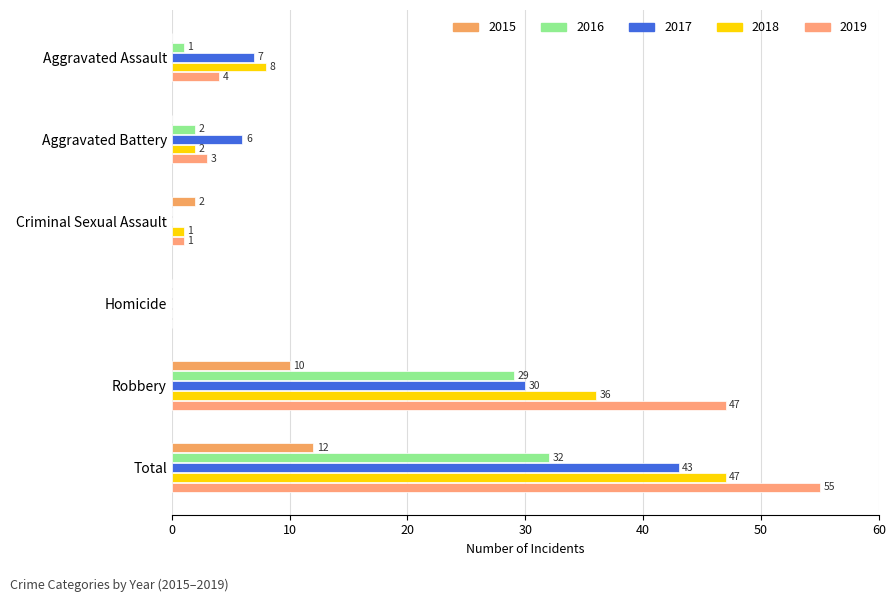

How many values in 2015 are above zero?

3